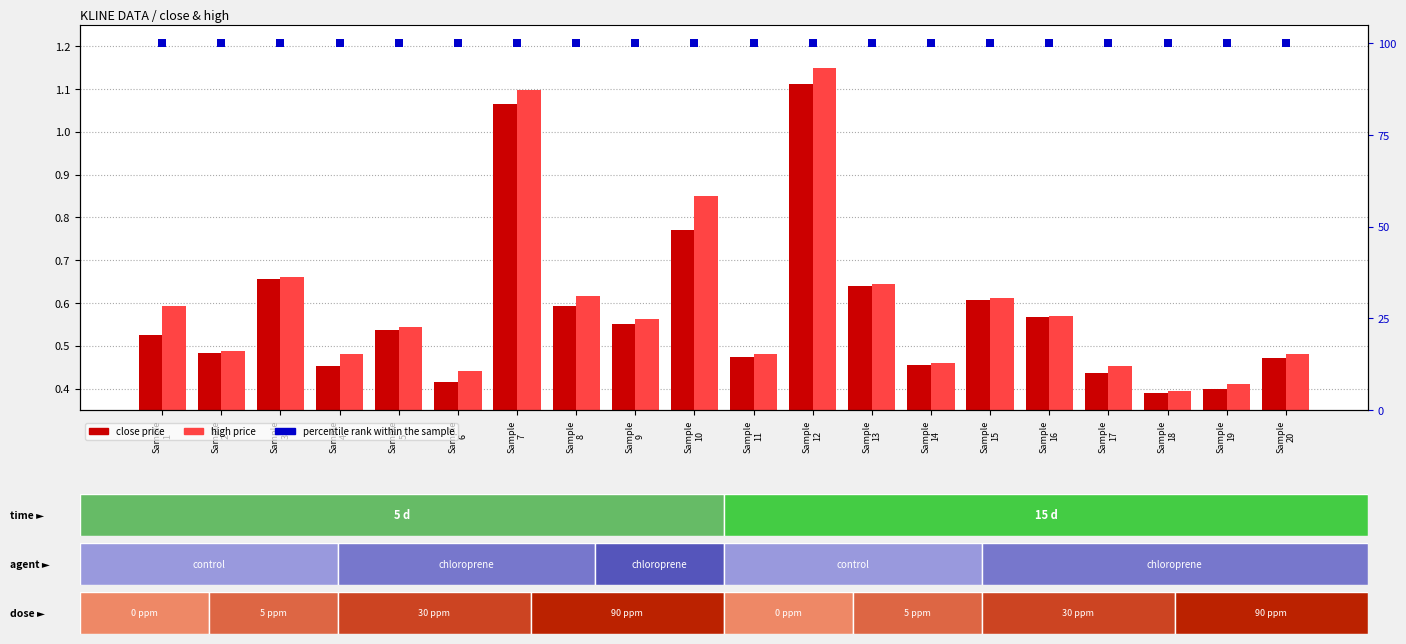

Which series has the largest total across all categories?

percentile rank within the sample